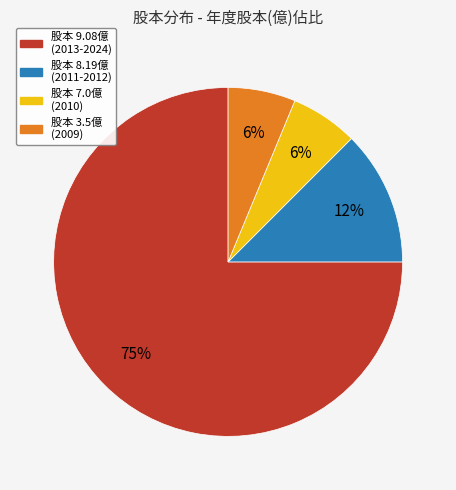

To the nearest percent, what is the average slice percentage?

25%